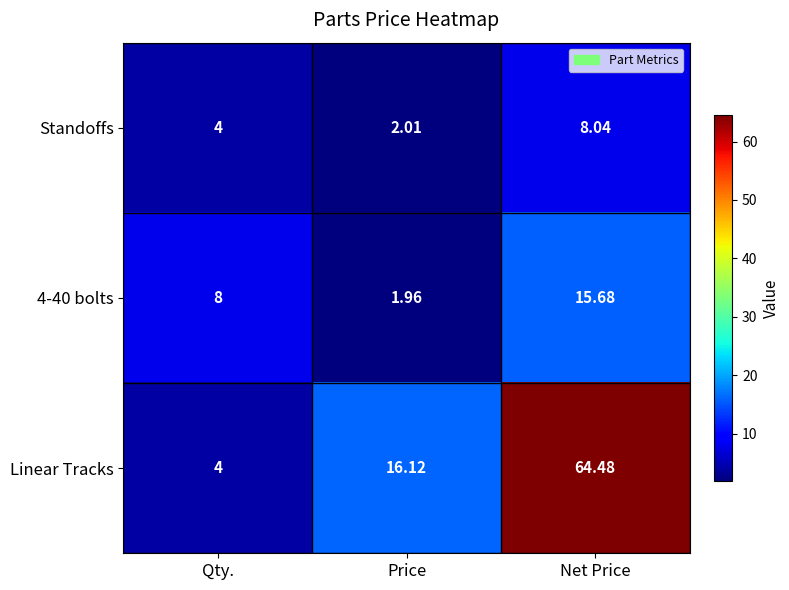

Which series has the widest spread of values?

Linear Tracks